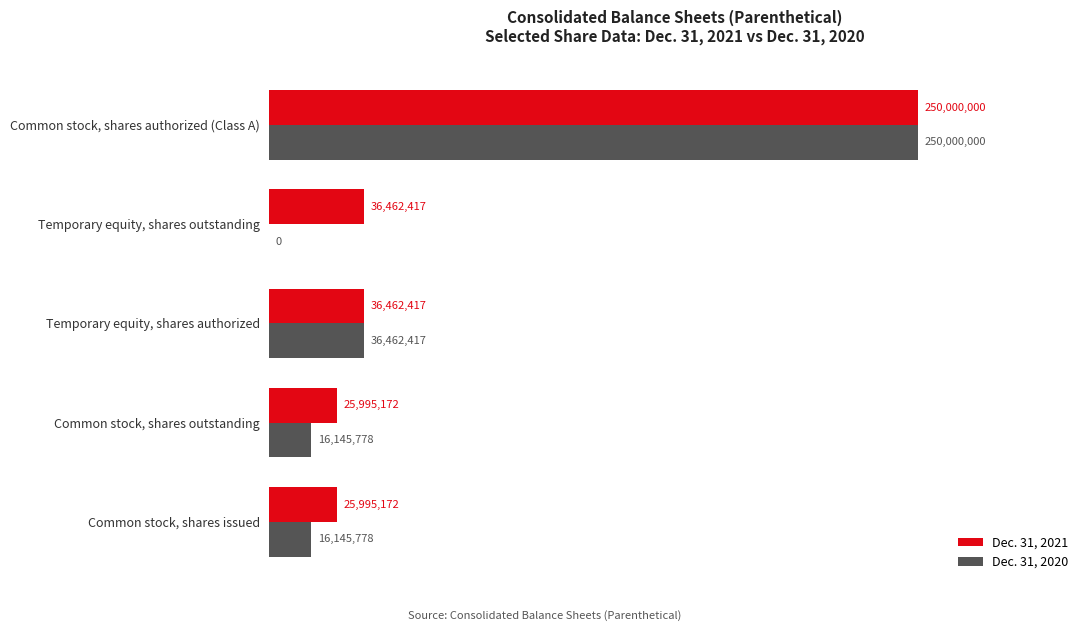

Where is Dec. 31, 2020 nearest to the value 125000000?

Temporary equity, shares authorized